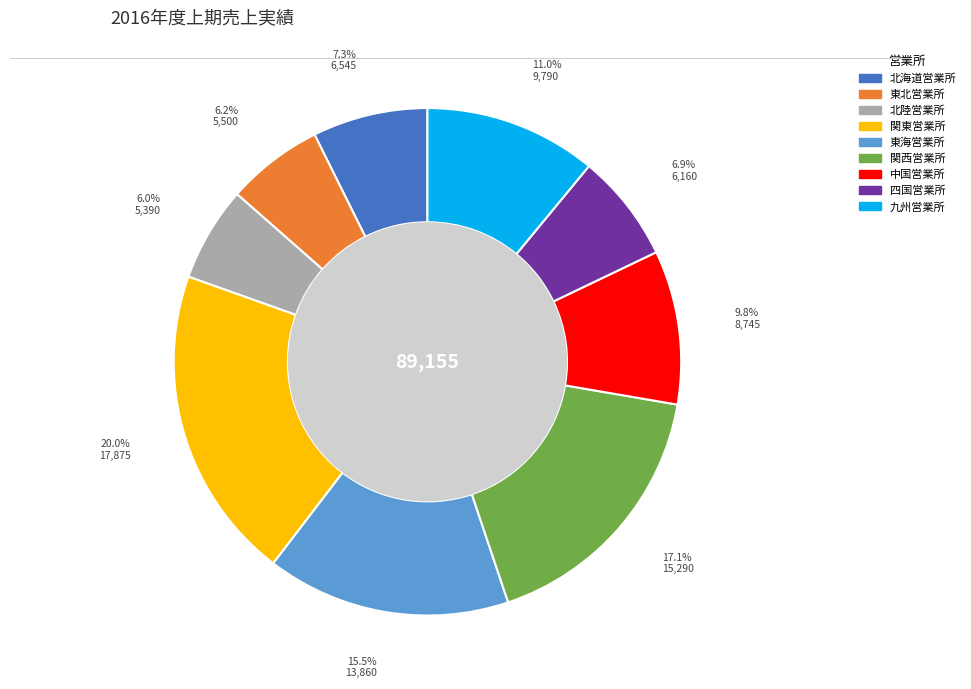

Count the number of slices in the pie.

9